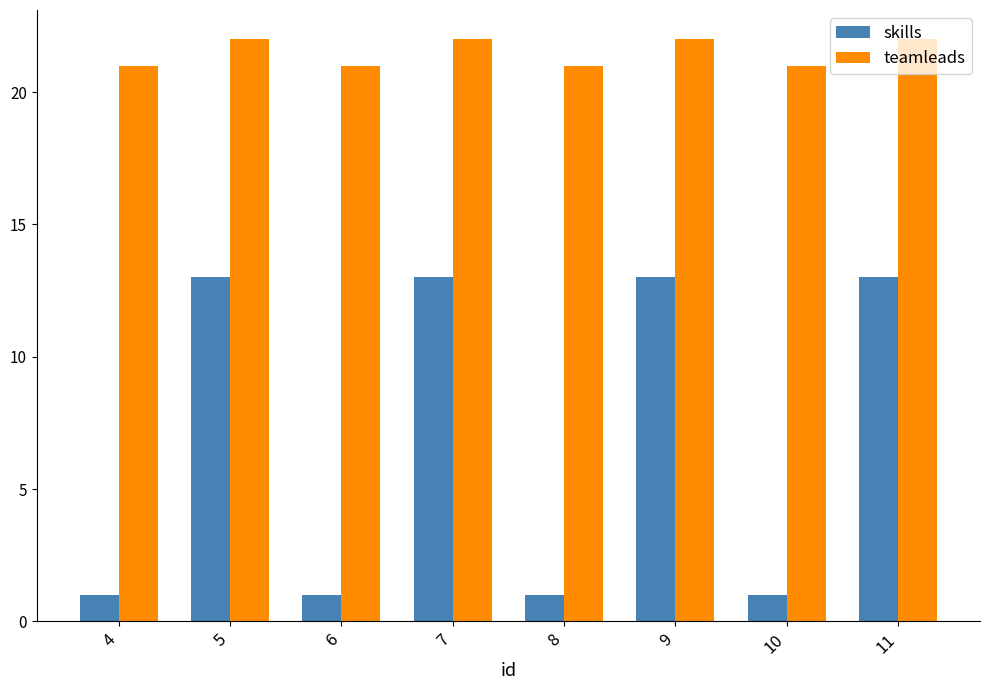

What is the average value of the skills series?

7